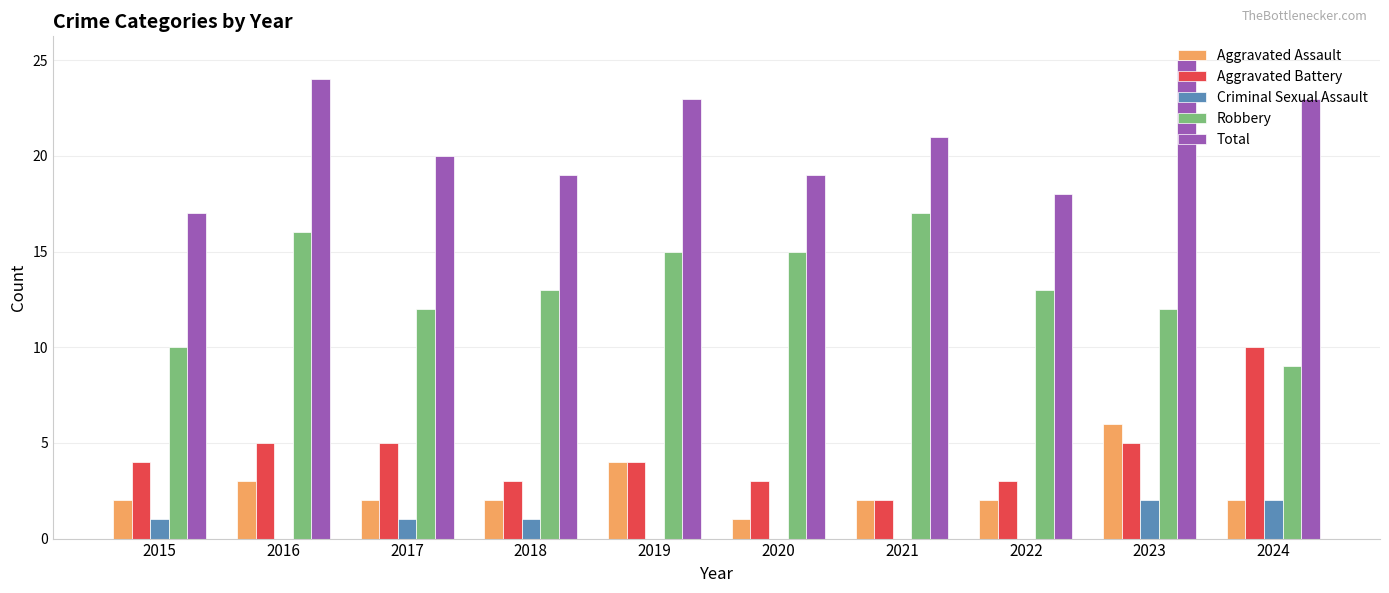

What is the highest value of the Total series?

25